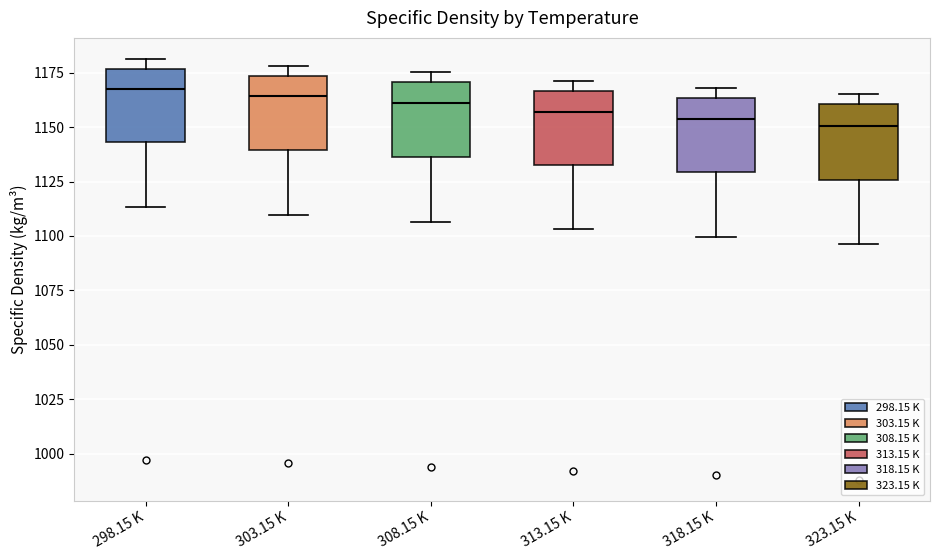

Reading left to right, transcribe this box plot: for each box, give where its median line is, the range the box spans, and where its two whiskers end, as read against the y-axis. The values are not printed on the chart, so give them approximately, as read against the axis.

298.15 K: median 1165, box 1145 to 1175, whiskers 1115 to 1180
303.15 K: median 1165, box 1140 to 1175, whiskers 1110 to 1180
308.15 K: median 1160, box 1135 to 1170, whiskers 1105 to 1175
313.15 K: median 1155, box 1135 to 1165, whiskers 1105 to 1170
318.15 K: median 1155, box 1130 to 1165, whiskers 1100 to 1170
323.15 K: median 1150, box 1125 to 1160, whiskers 1095 to 1165